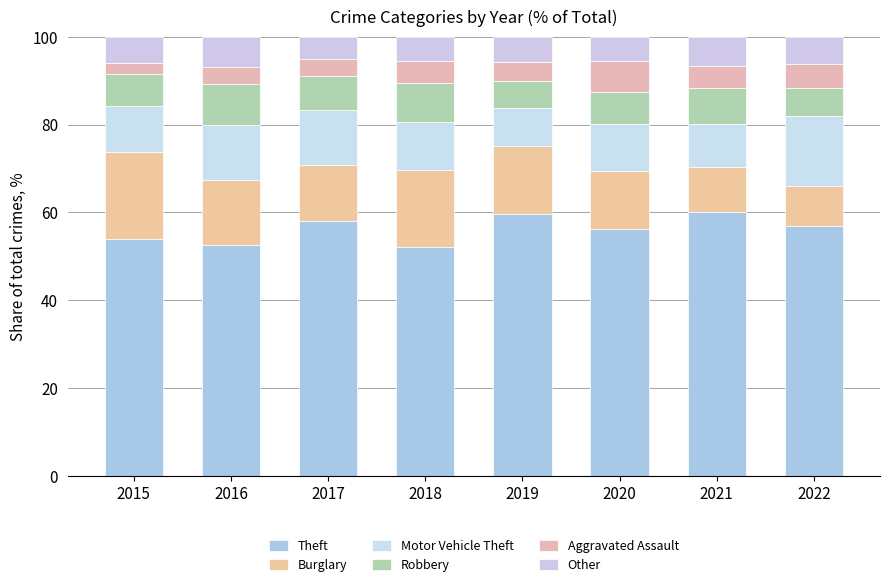

What is the difference between the maximum and minimum values in the Robbery series?

3.2